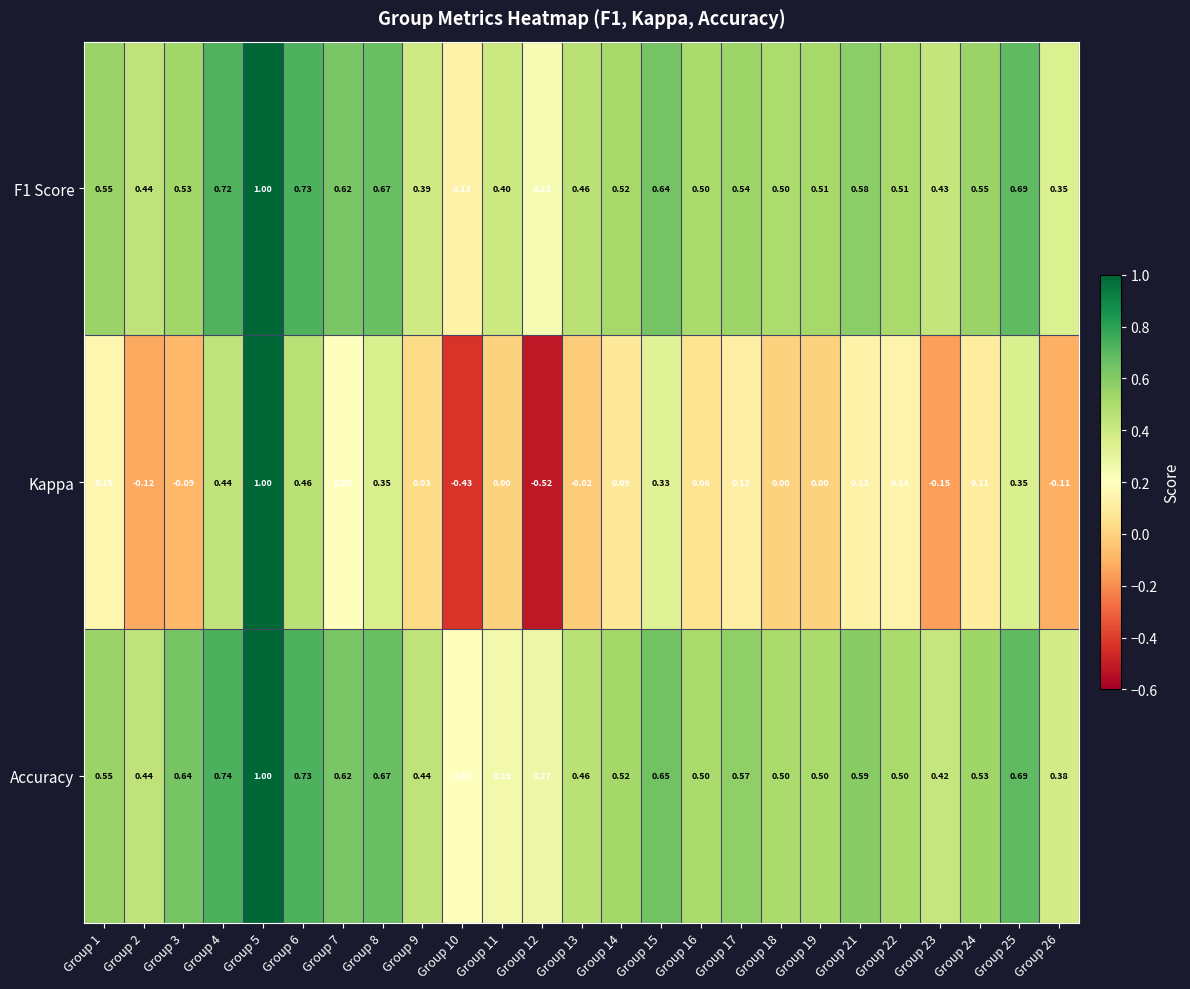

Which series has the largest total across all categories?

Accuracy